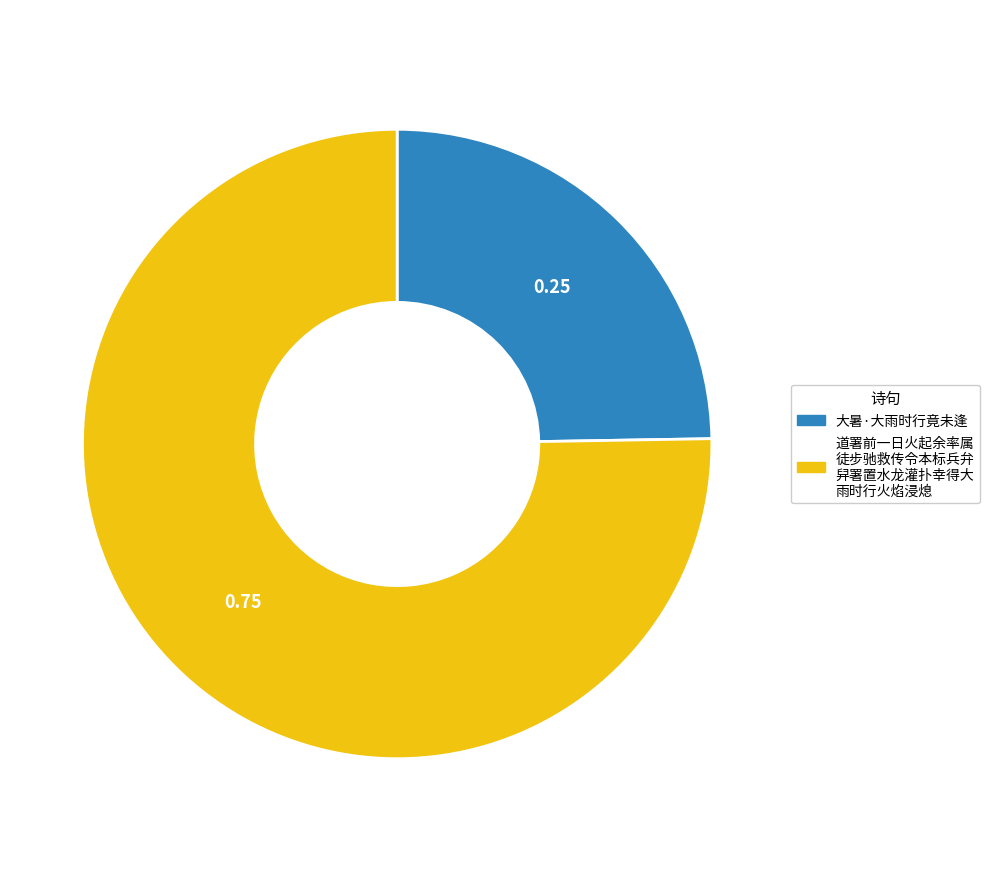

Is there any slice that represents more than half of the pie?

Yes